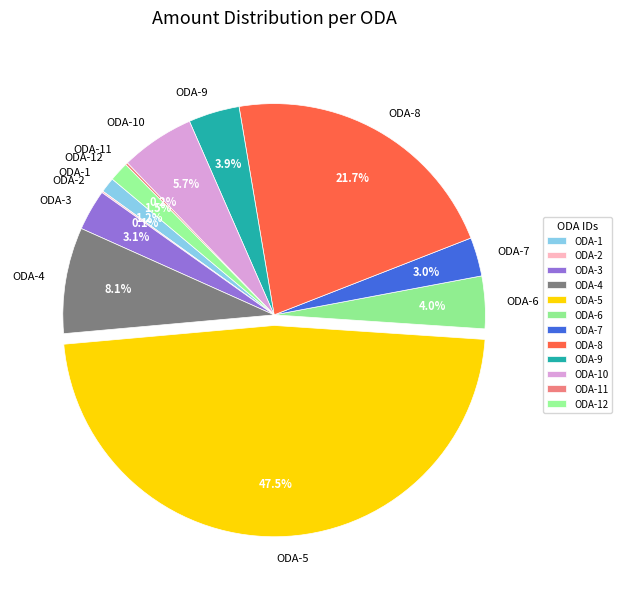

Combined, do ODA-4 and ODA-9 account for over 50%?

No